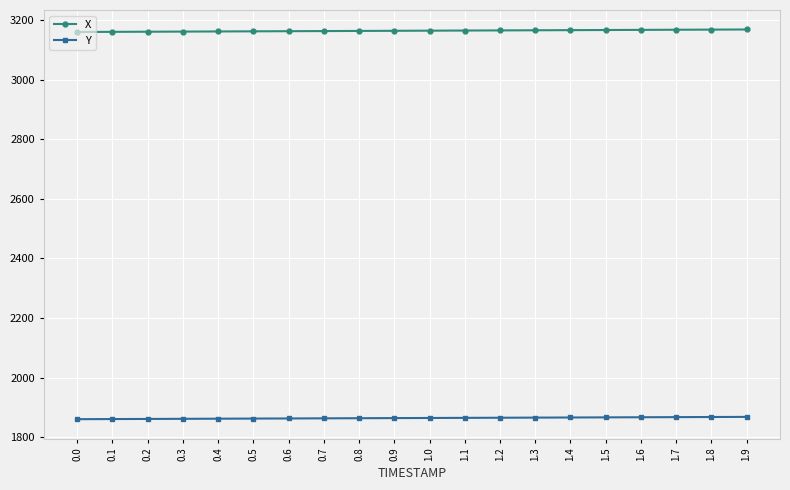

The value of X at 1.2 is 4245.0. True or false?

False